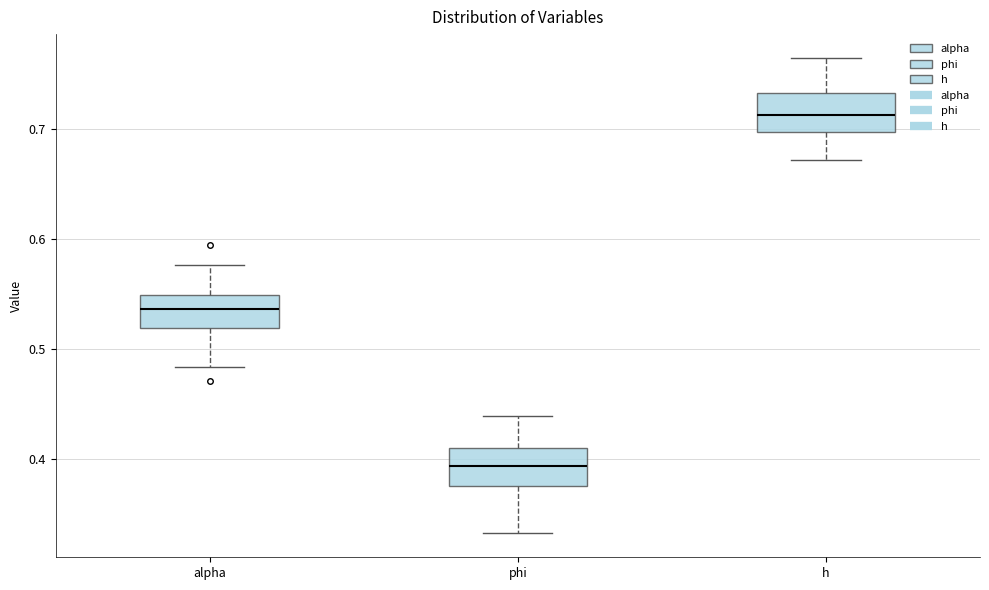

Reading left to right, read every box against the y-axis: the position of its median line, the range the box covers, and the ends of its whiskers. The values are not printed on the chart, so give them approximately, as read against the axis.

alpha: median 0.54, box 0.52 to 0.55, whiskers 0.48 to 0.58
phi: median 0.39, box 0.38 to 0.41, whiskers 0.33 to 0.44
h: median 0.71, box 0.70 to 0.73, whiskers 0.67 to 0.76